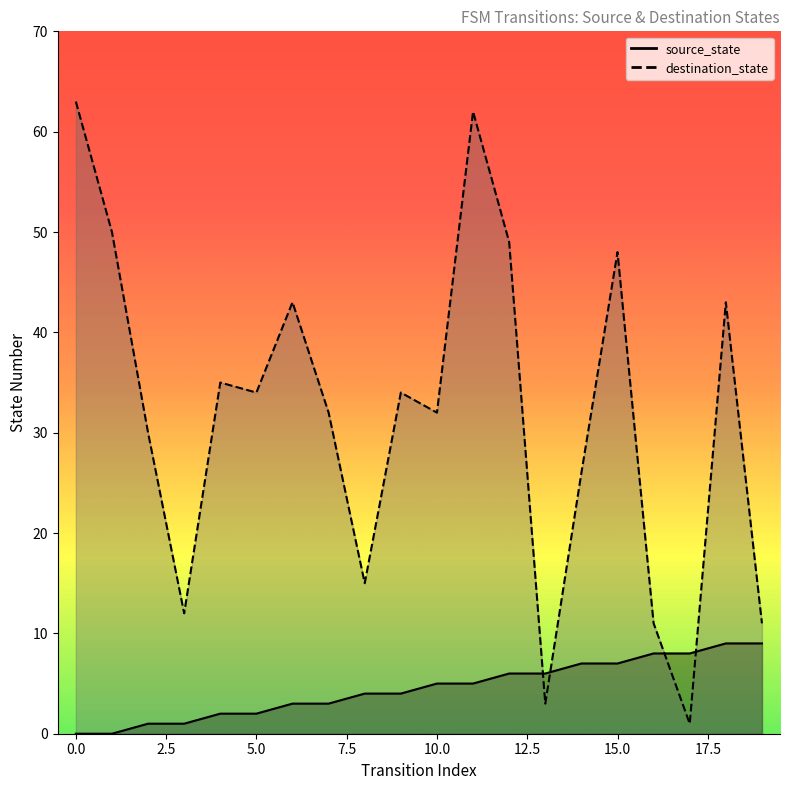

Reading right to left, extract all data points from this chart.

source_state: 9	9	8	8	7	7	6	6	5	5	4	4	3	3	2	2	1	1	0	0
destination_state: 11	43	1	11	48	26	3	49	62	32	34	15	32	43	34	35	12	30	50	63